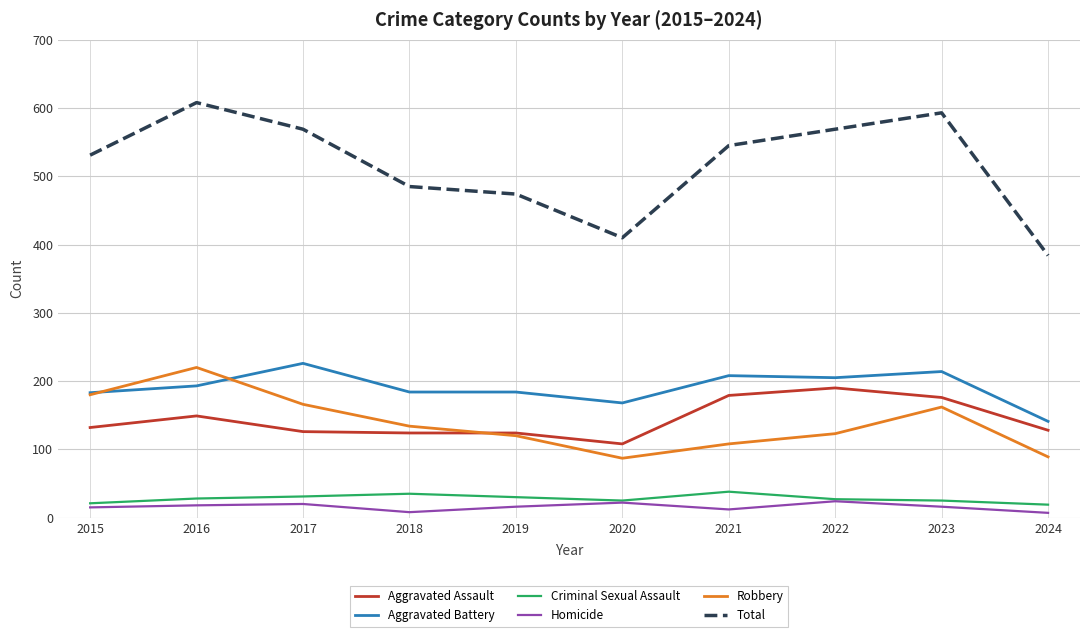

What are all the series names shown in the legend?

Aggravated Assault, Aggravated Battery, Criminal Sexual Assault, Homicide, Robbery, Total